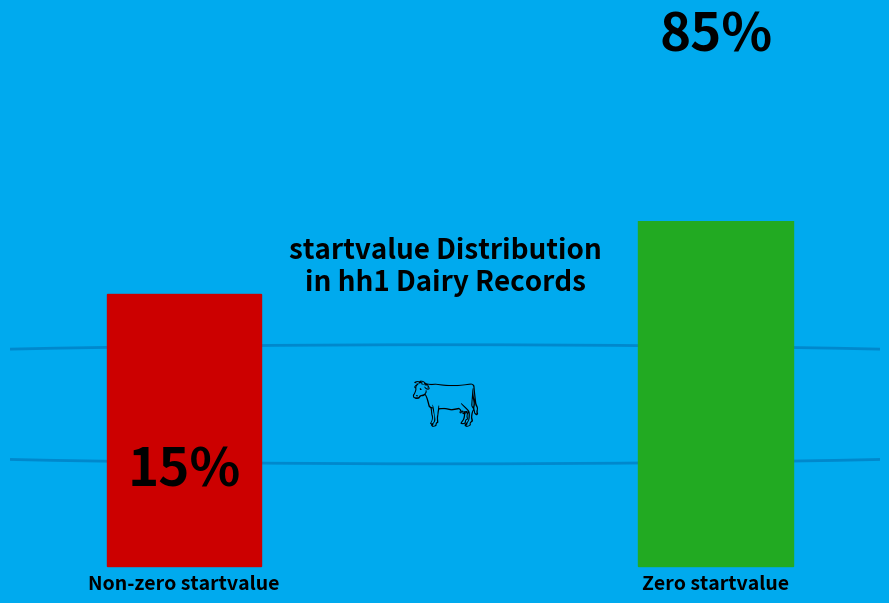

True or false: reprod_imp accounts for 2% of the total.

False